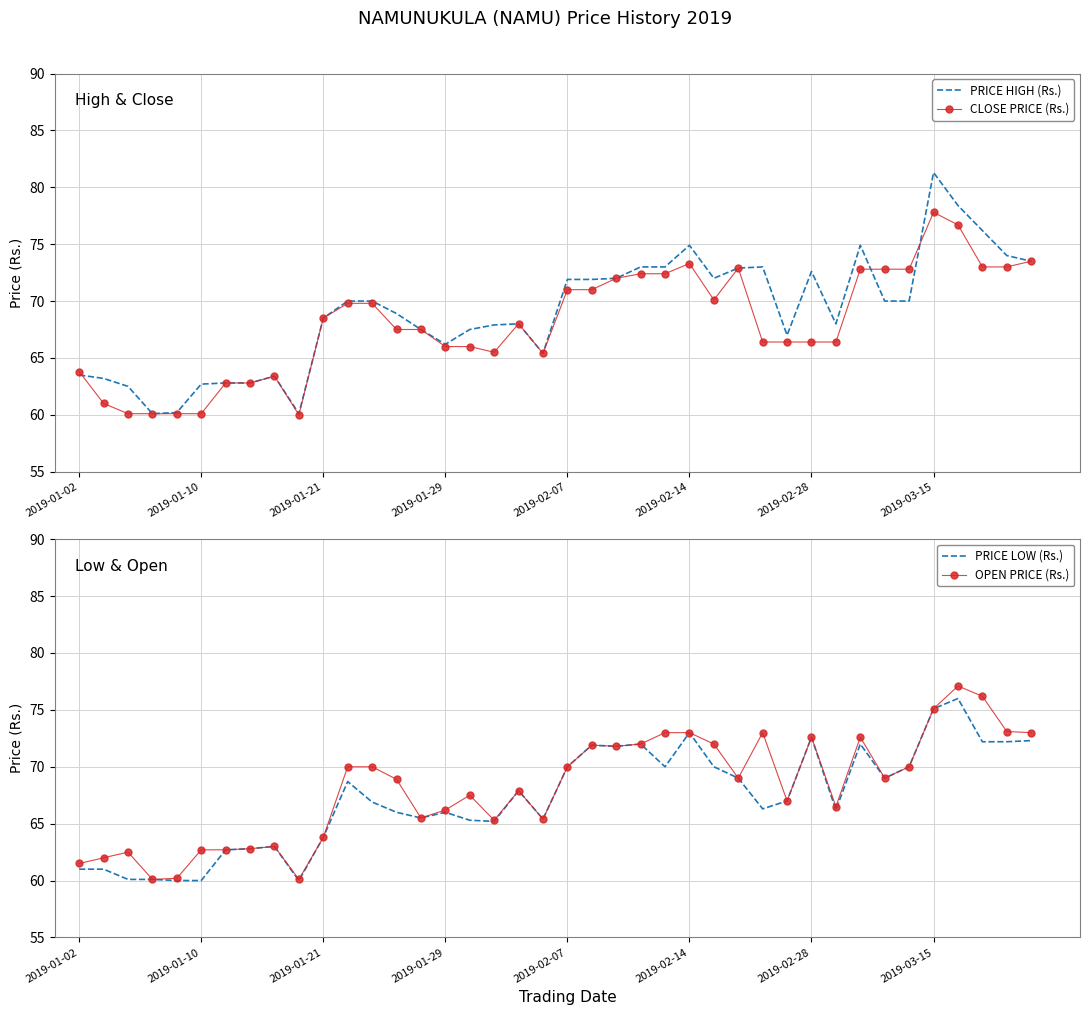

Reading right to left, what are all the values shown in this chart?

PRICE HIGH (Rs.): 73.5	74.0	76.2	78.4	81.3	70.0	70.0	74.9	68.0	72.6	67.0	73.0	72.9	72.0	74.9	73.0	73.0	72.0	71.9	71.9	65.4	68.0	67.9	67.5	66.2	67.5	68.9	70.0	70.0	68.5	60.1	63.4	62.8	62.8	62.7	60.2	60.1	62.5	63.2	63.5
CLOSE PRICE (Rs.): 73.5	73.0	73.0	76.7	77.8	72.8	72.8	72.8	66.4	66.4	66.4	66.4	72.9	70.1	73.3	72.4	72.4	72.0	71.0	71.0	65.4	68.0	65.5	66.0	66.0	67.5	67.5	69.8	69.8	68.5	60.0	63.4	62.8	62.8	60.1	60.1	60.1	60.1	61.0	63.8
PRICE LOW (Rs.): 72.3	72.2	72.2	76.0	75.1	70.0	69.0	72.0	66.2	72.6	67.0	66.3	69.0	70.0	73.0	70.0	72.0	71.8	71.9	70.0	65.4	67.9	65.2	65.3	66.0	65.5	66.0	66.9	68.7	63.8	60.0	63.0	62.8	62.7	60.0	60.0	60.1	60.1	61.0	61.0
OPEN PRICE (Rs.): 73.0	73.1	76.2	77.1	75.1	70.0	69.0	72.6	66.5	72.6	67.0	73.0	69.0	72.0	73.0	73.0	72.0	71.8	71.9	70.0	65.4	67.9	65.3	67.5	66.2	65.5	68.9	70.0	70.0	63.8	60.1	63.0	62.8	62.7	62.7	60.2	60.1	62.5	62.0	61.5